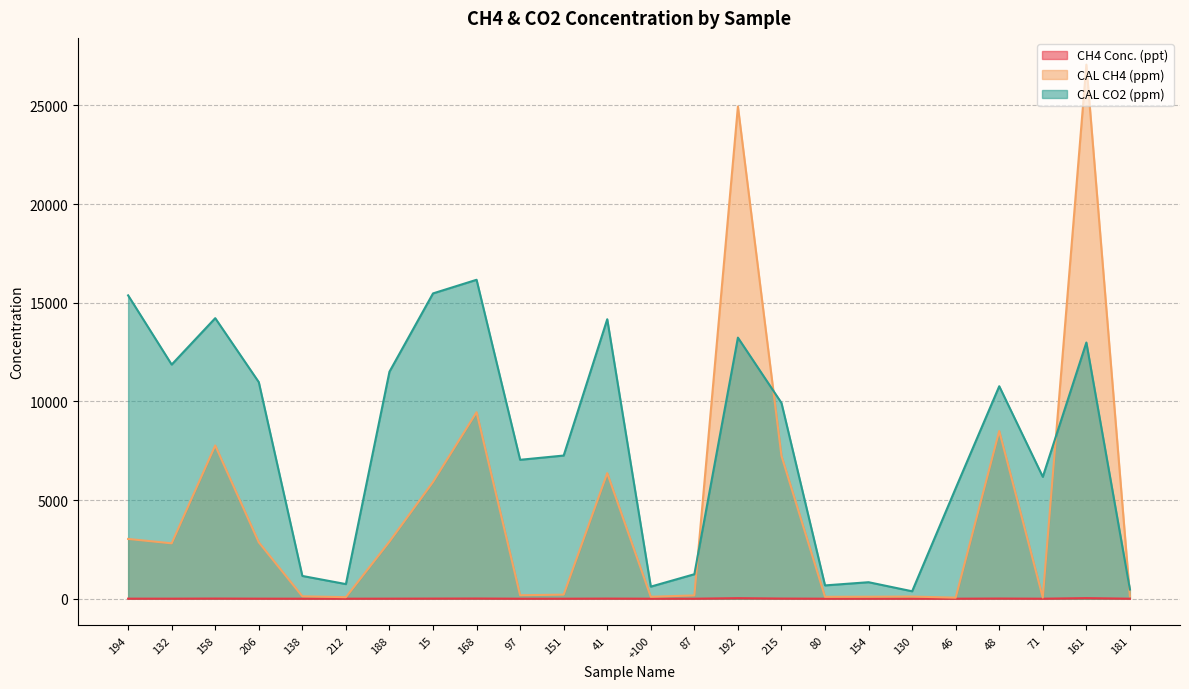

Does the chart have visible grid lines?

Yes